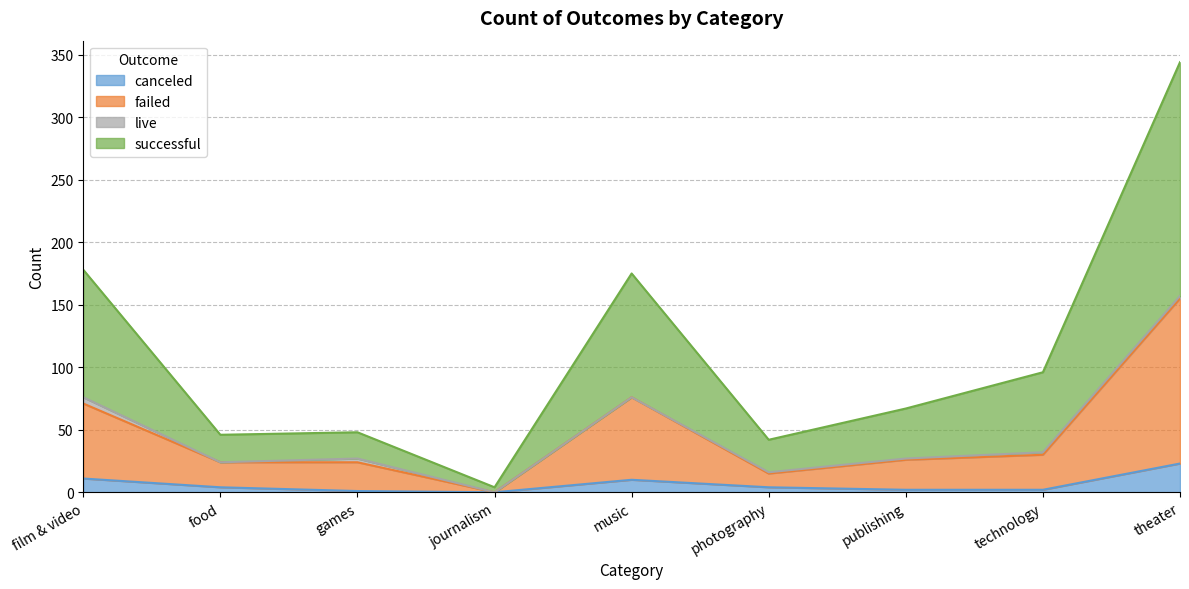

What are all the series names shown in the legend?

canceled, failed, live, successful